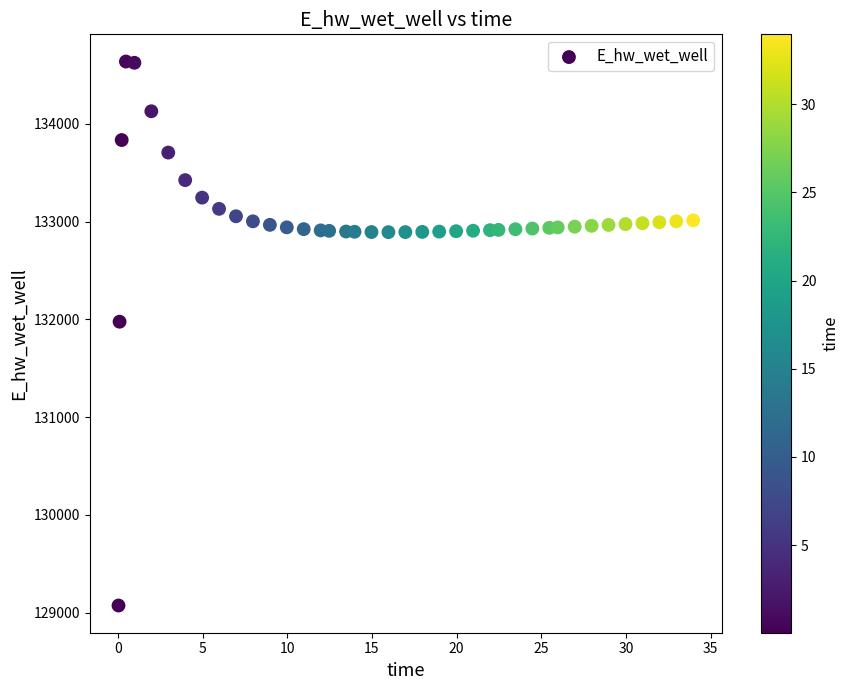

What Y value in the scatter plot is closest to 131855?

131976.6